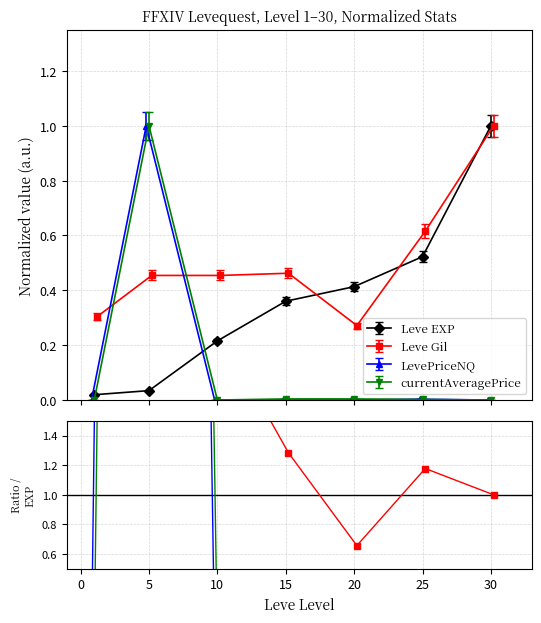

What is the maximum value for Leve EXP?

1.0